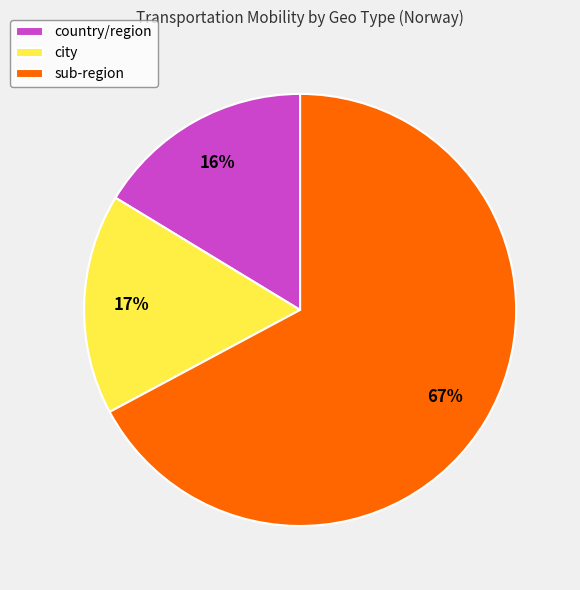

How many slices are in this pie chart?

3